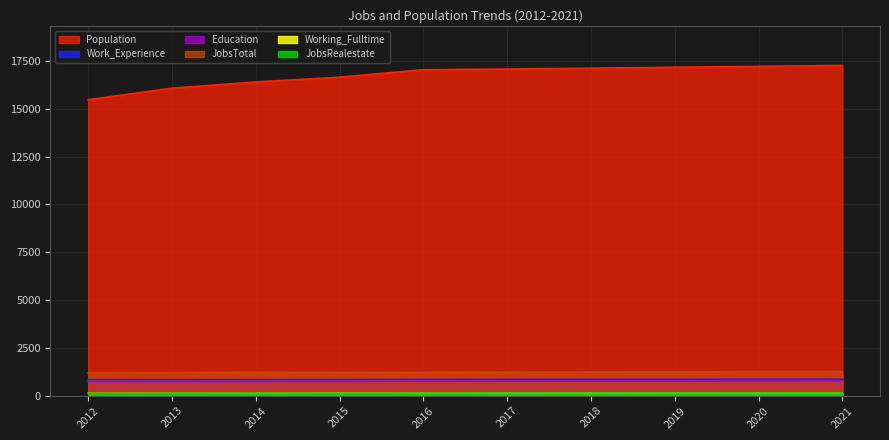

What is the average value of the JobsTotal series?

1232